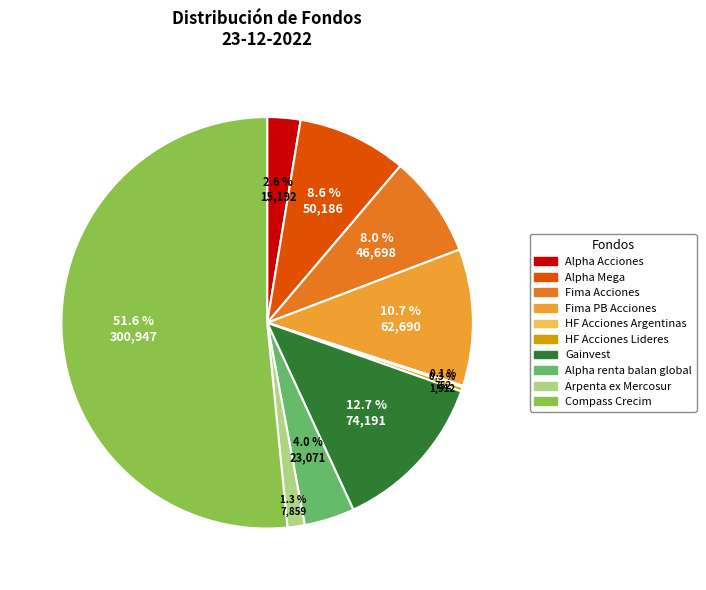

What is the ratio of the value at Alpha renta balan global to the value at Alpha Acciones?

1.5